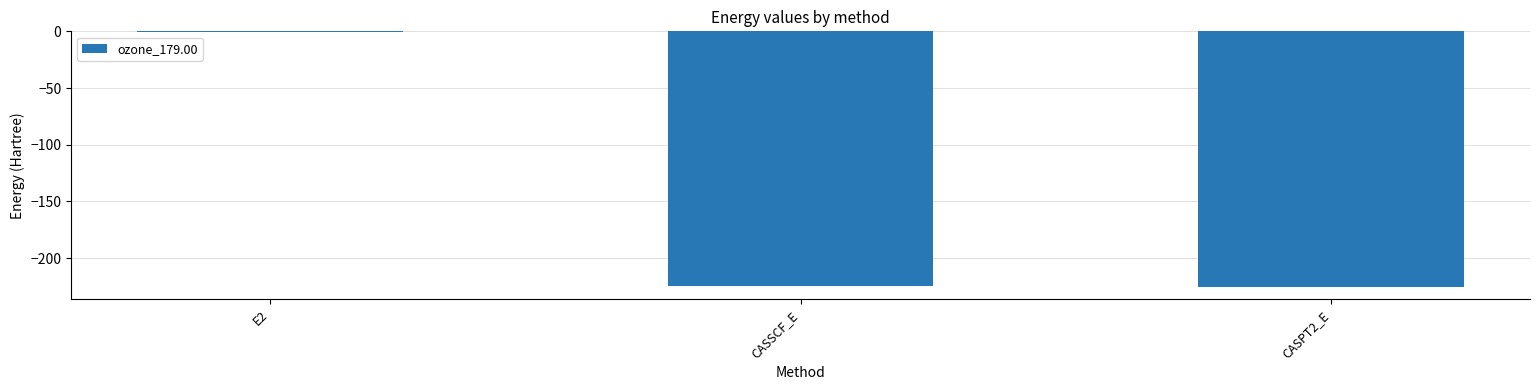

What is the sum of all values?

-450.0